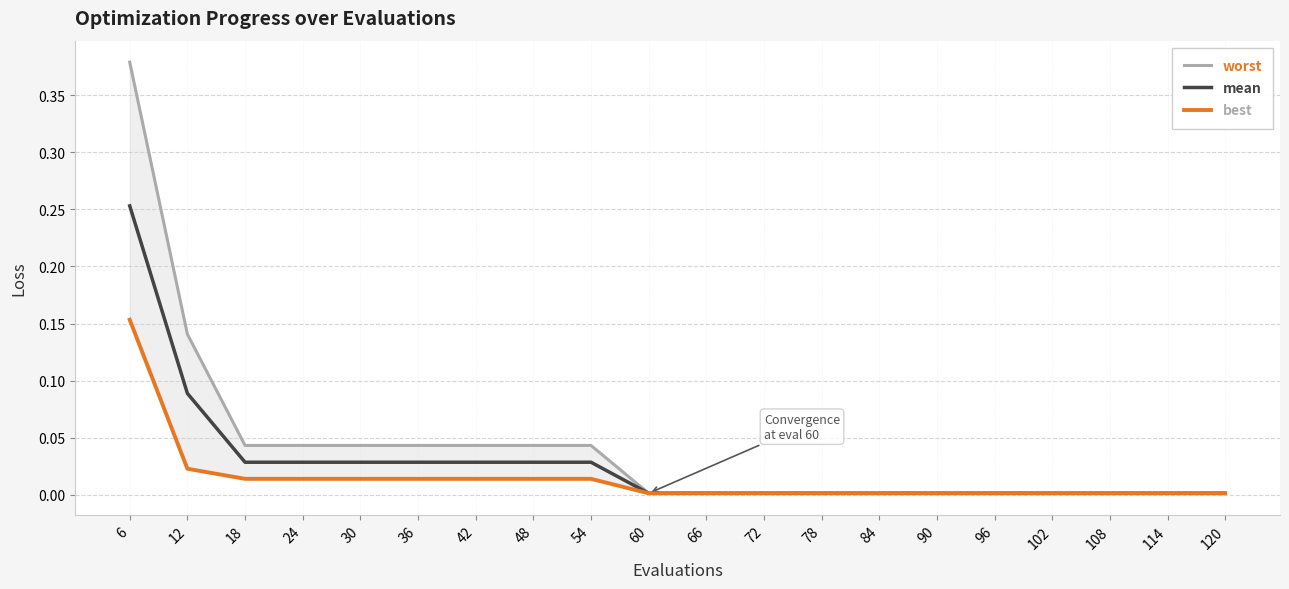

List the series in order of their peak value, lowest first.

best, mean, worst